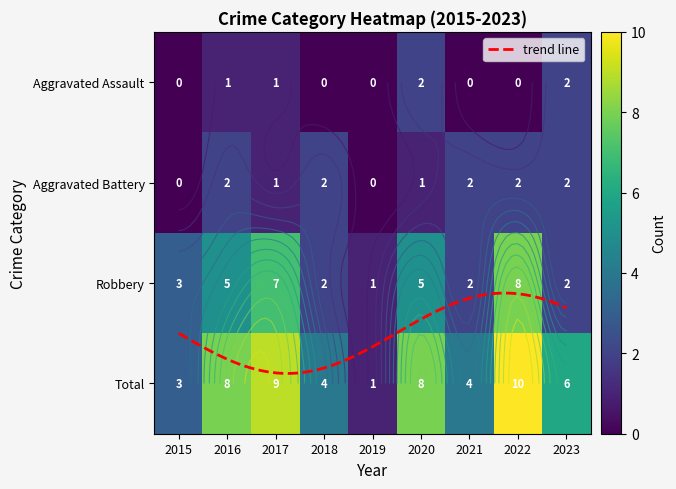

List the series in order of their peak value, highest first.

Total, Robbery, Aggravated Assault, Aggravated Battery